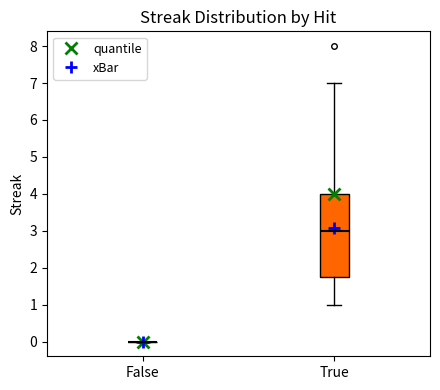

Comparing the boxes themselves (not the whiskers), which one is the tallest?

True